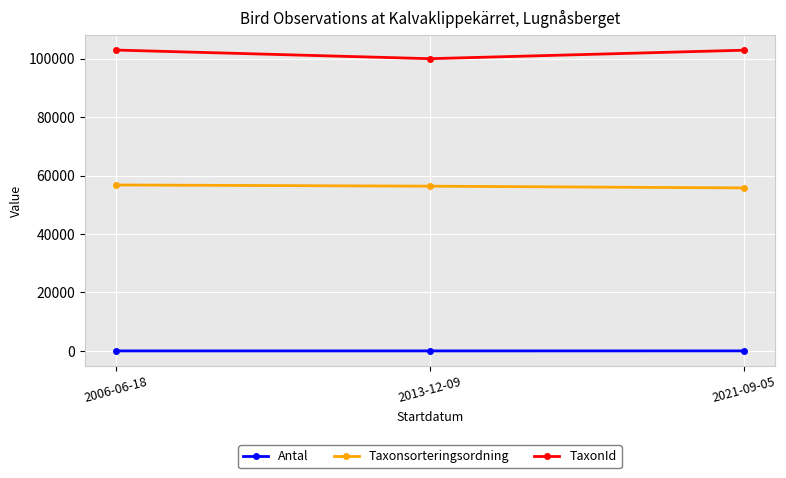

How many lines are shown in the chart?

3